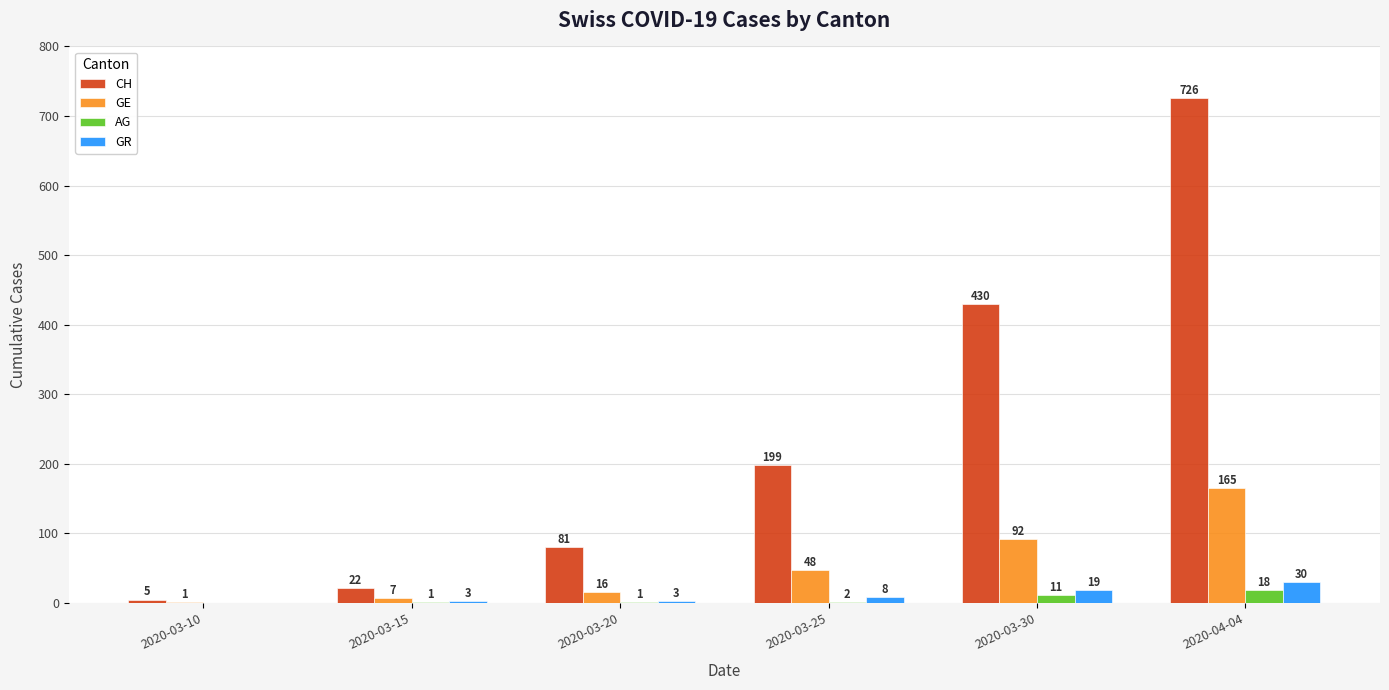

Are the bars grouped side by side (vs. stacked)?

Yes